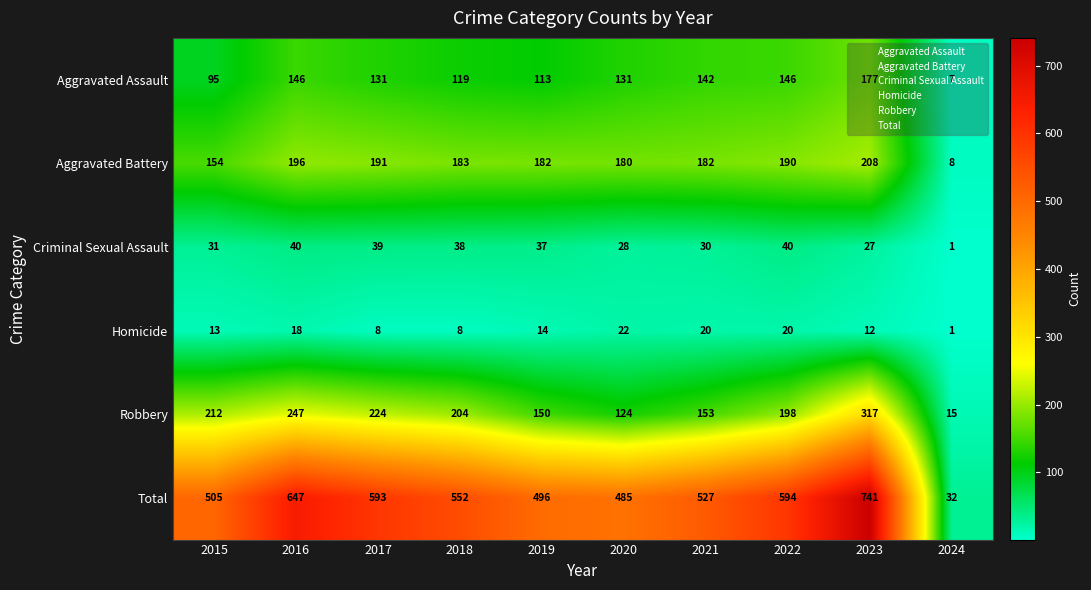

At which category is the sum across all series the highest?

2023